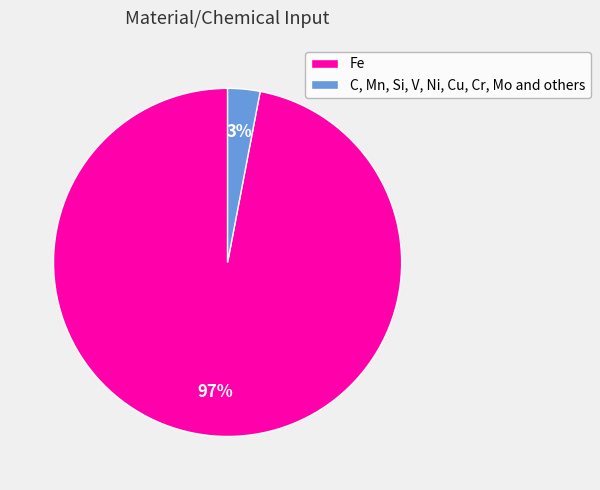

Is the sum of C, Mn, Si, V, Ni, Cu, Cr, Mo and others and Fe greater than half?

Yes